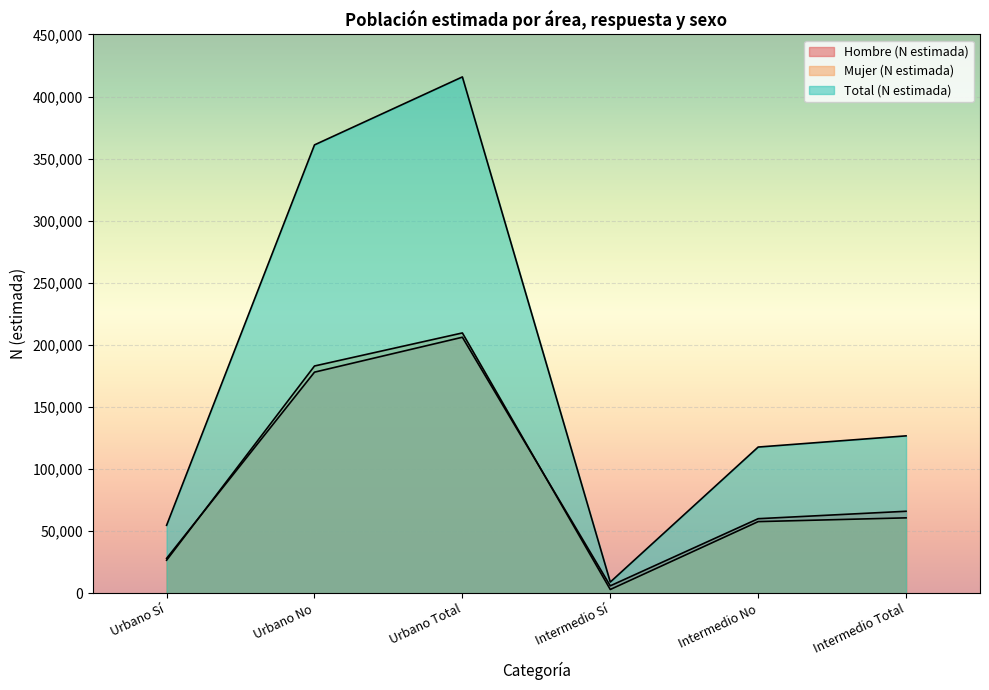

At which category does the chart reach its minimum across all series?

Intermedio Sí